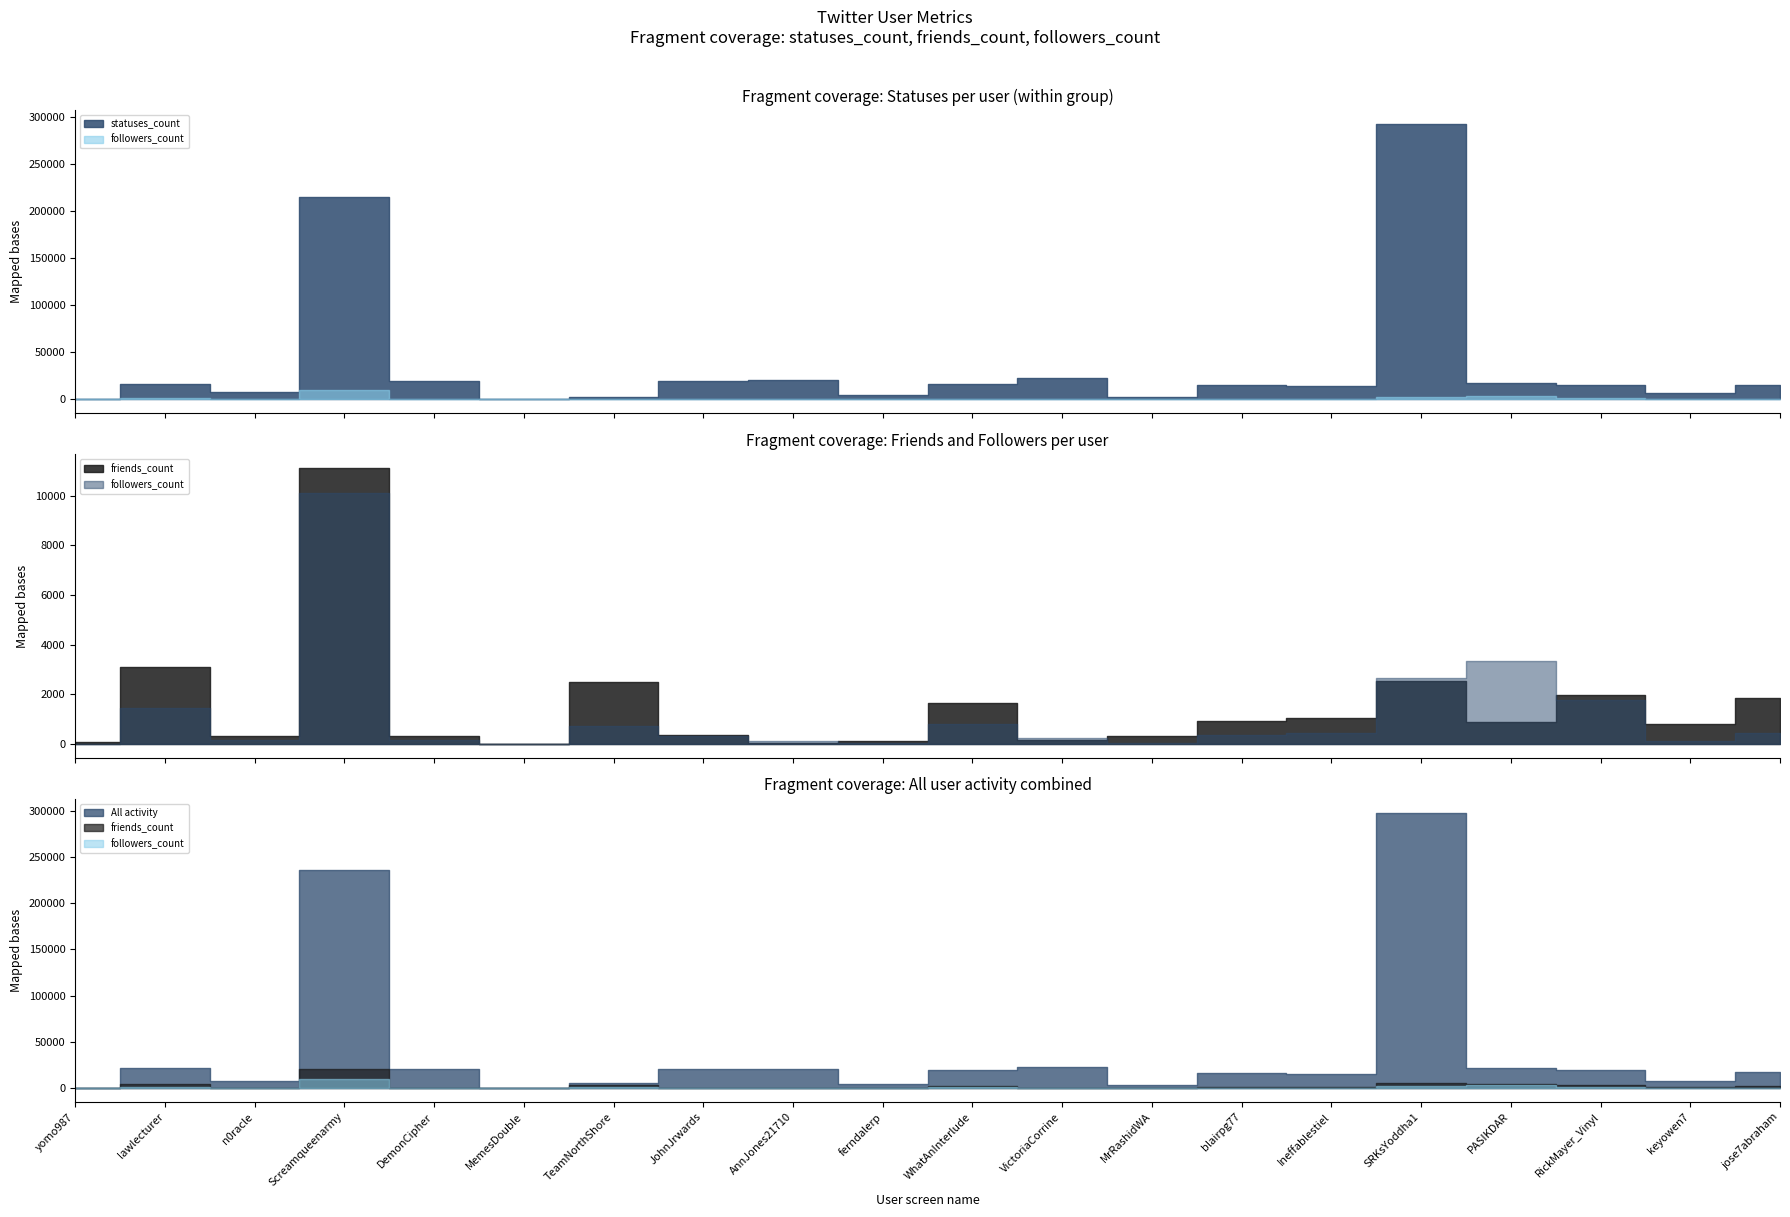

The value of statuses_count at WhatAnInterlude is 30153. True or false?

False